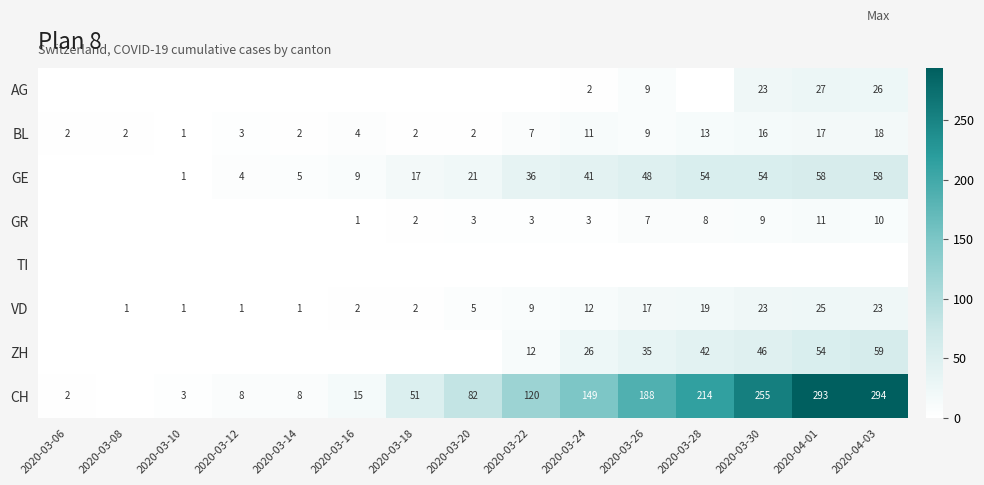

At which label is BL closest to 9?

2020-03-26